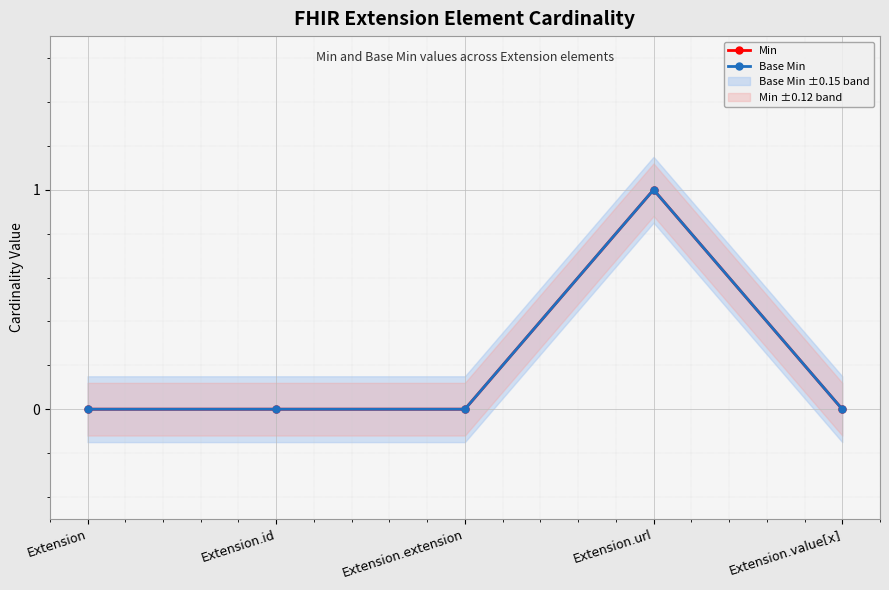

True or false: Min and Base Min intersect in this chart.

False